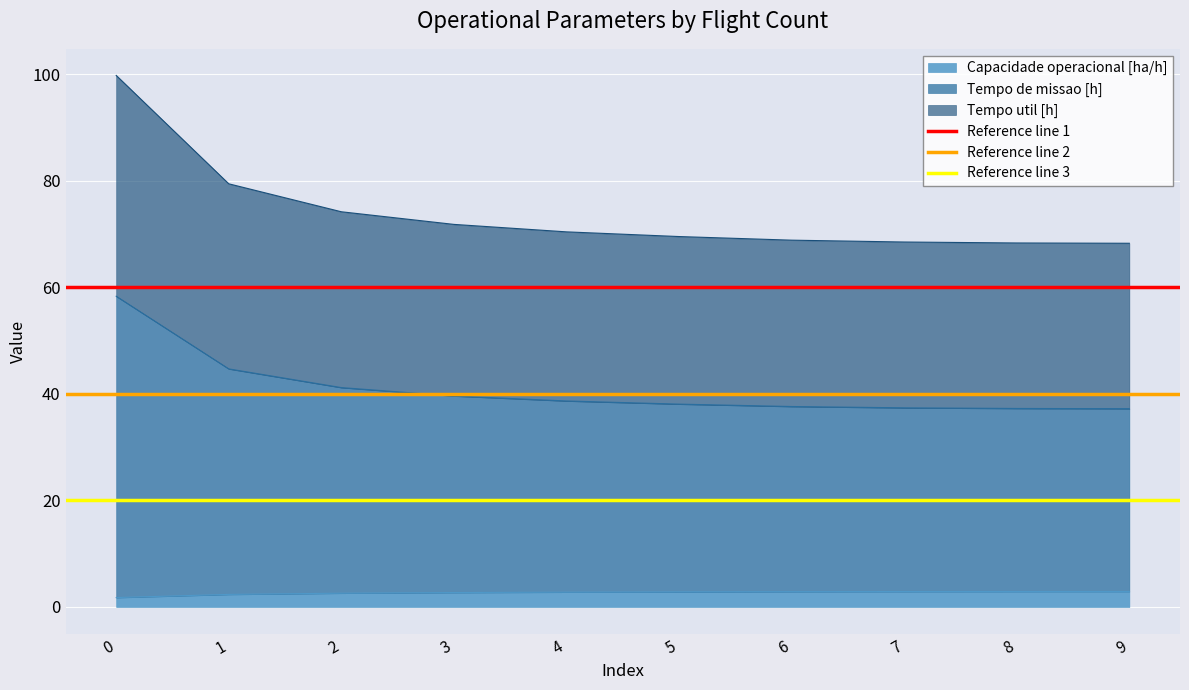

What is the value of the Reference line 1 point at the 2nd from the left?

60